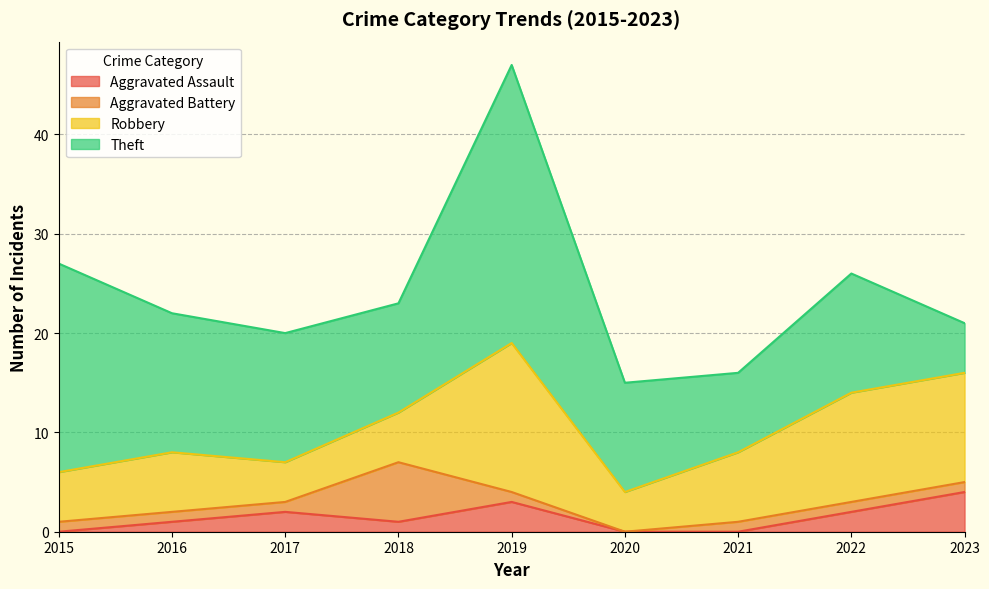

How many categories are shown in the chart?

9